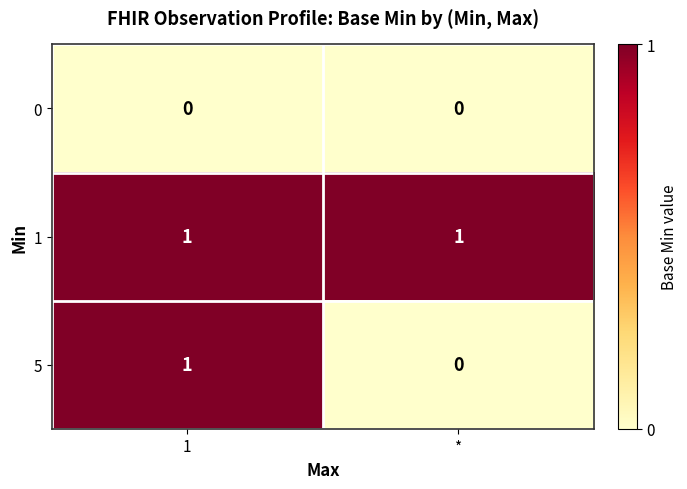

Reading left to right, extract all data points from this chart.

0: 1=0	*=0
1: 1=1	*=1
5: 1=1	*=0